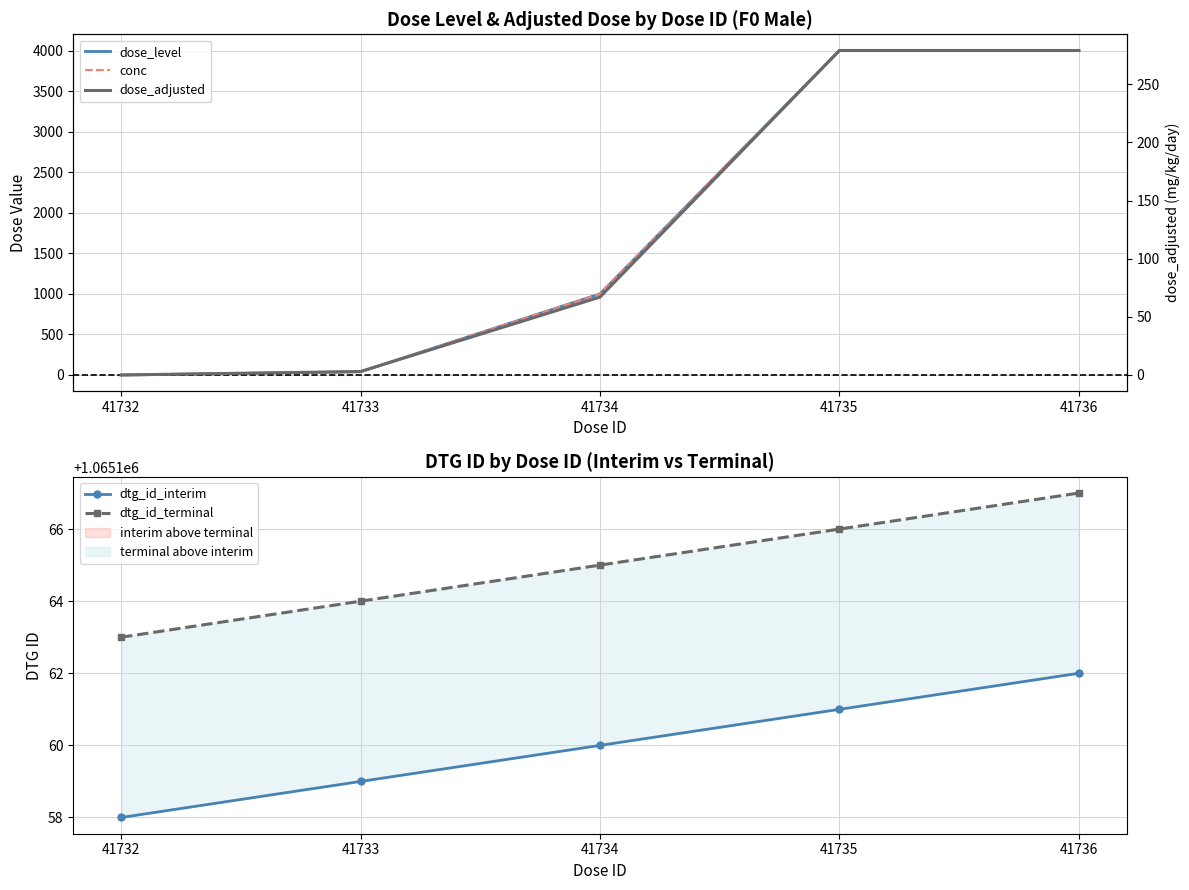

What is the total value across all series at 41734?

2132392